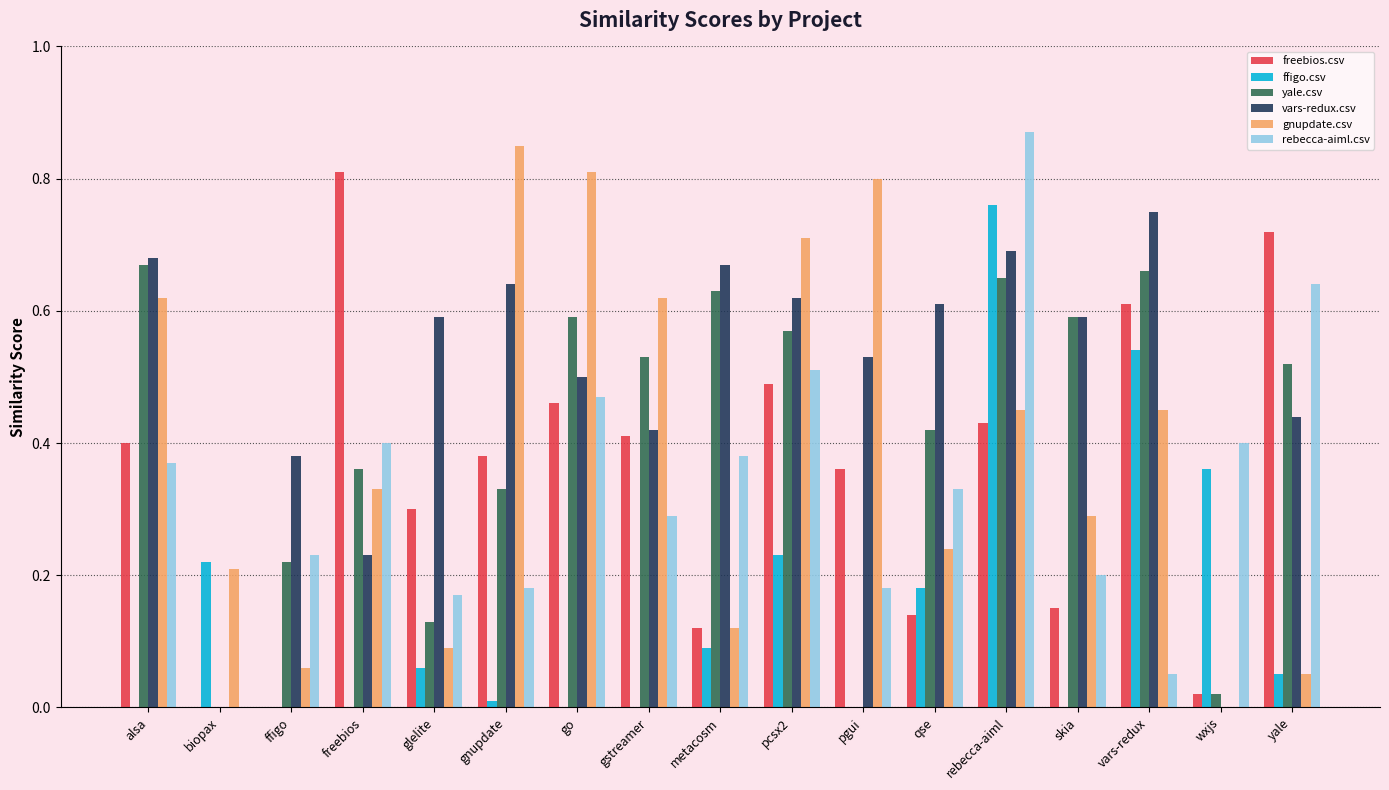

Which series changed the most between biopax and pgui?

gnupdate.csv